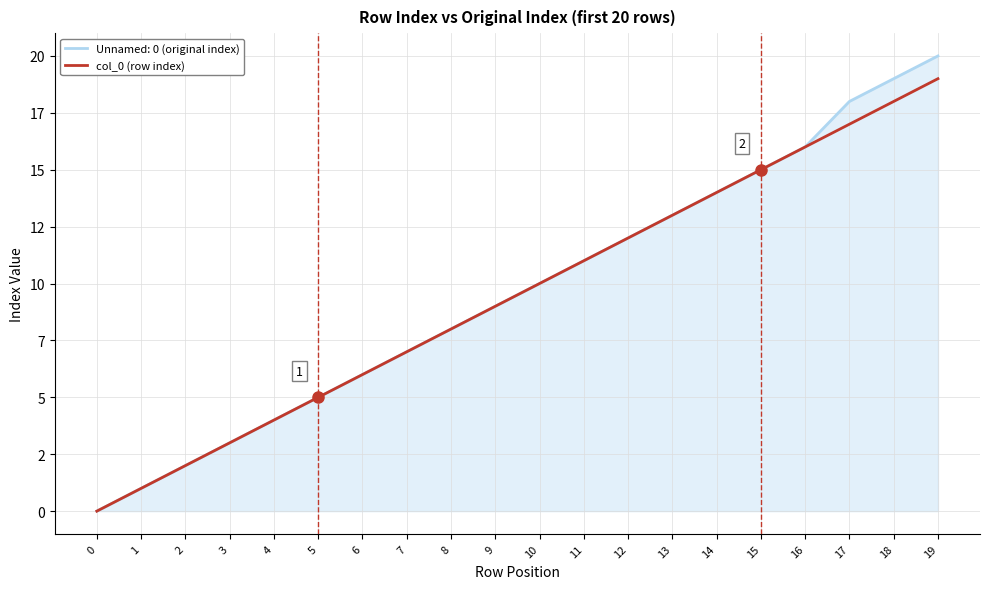

Reading left to right, list all the values displayed in this chart.

0	1	2	3	4	5	6	7	8	9	10	11	12	13	14	15	16	17	18	19